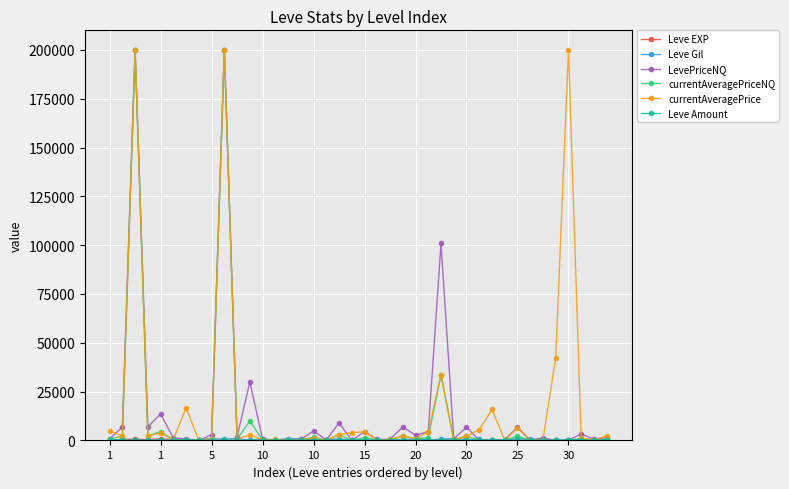

At how many categories does at least one series exceed 185469?

3